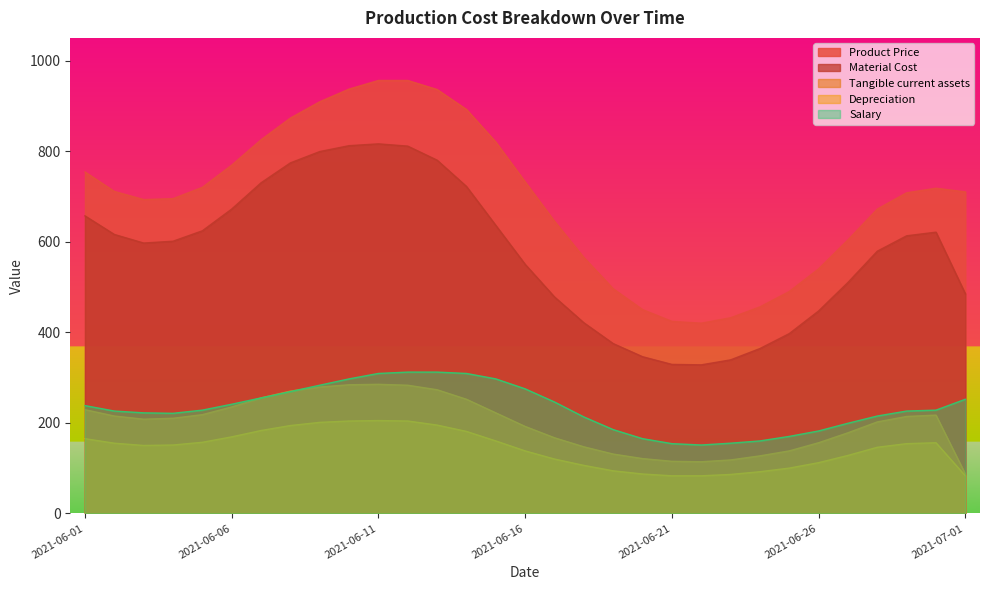

What are all the series names shown in the legend?

Product Price, Material Cost, Tangible current assets, Depreciation, Salary